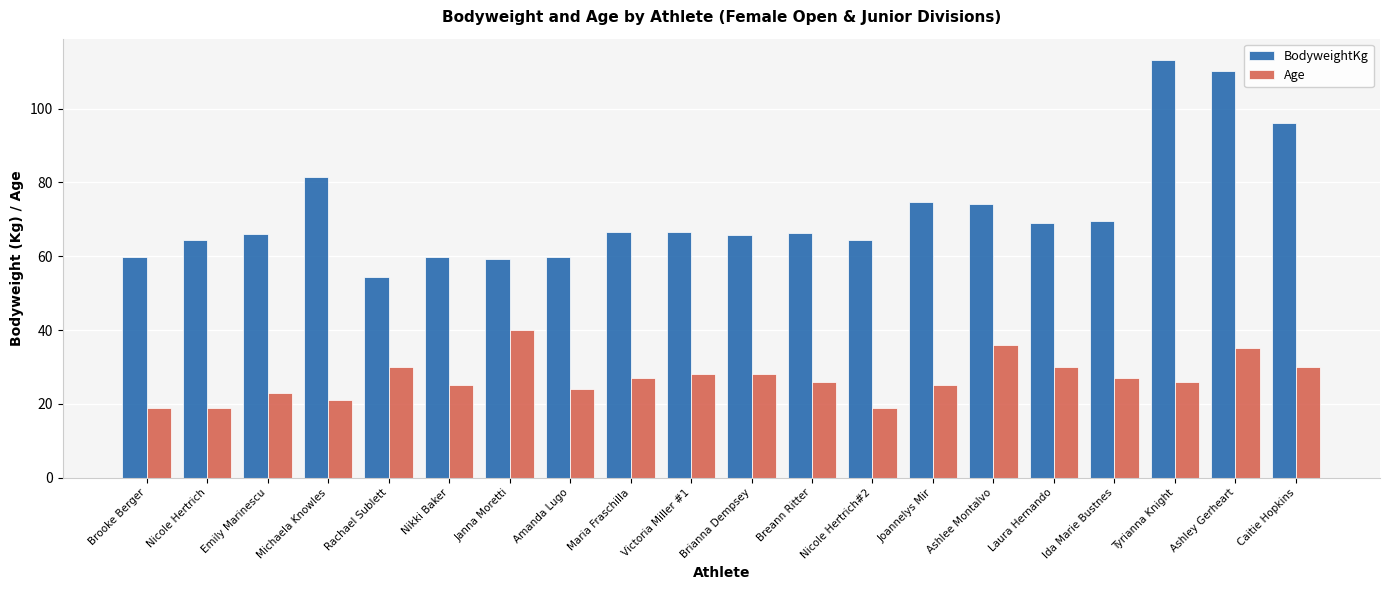

At how many categories does at least one series exceed 50?

20